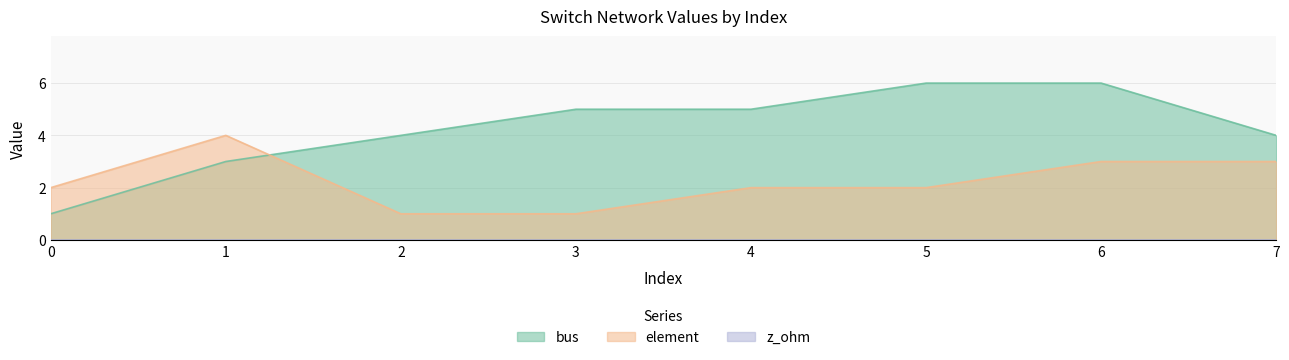

What is the difference between the second highest and minimum values in the element series?

2